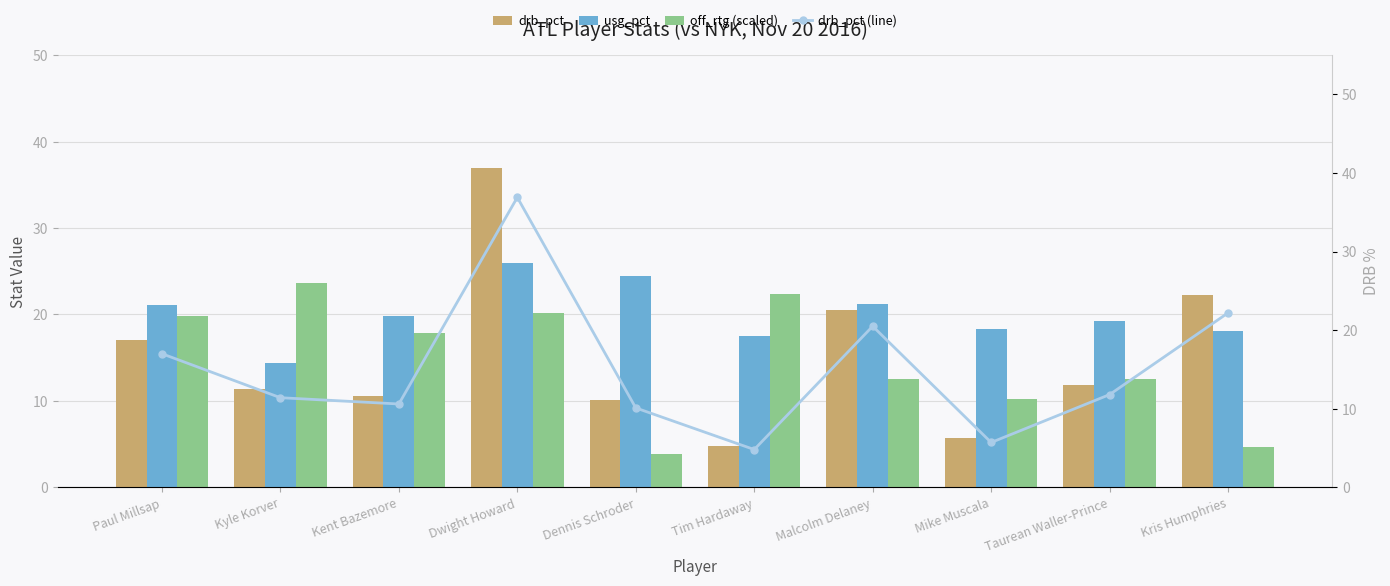

Is it true that off_rtg (scaled) equals 3.8 at Dennis Schroder?

True